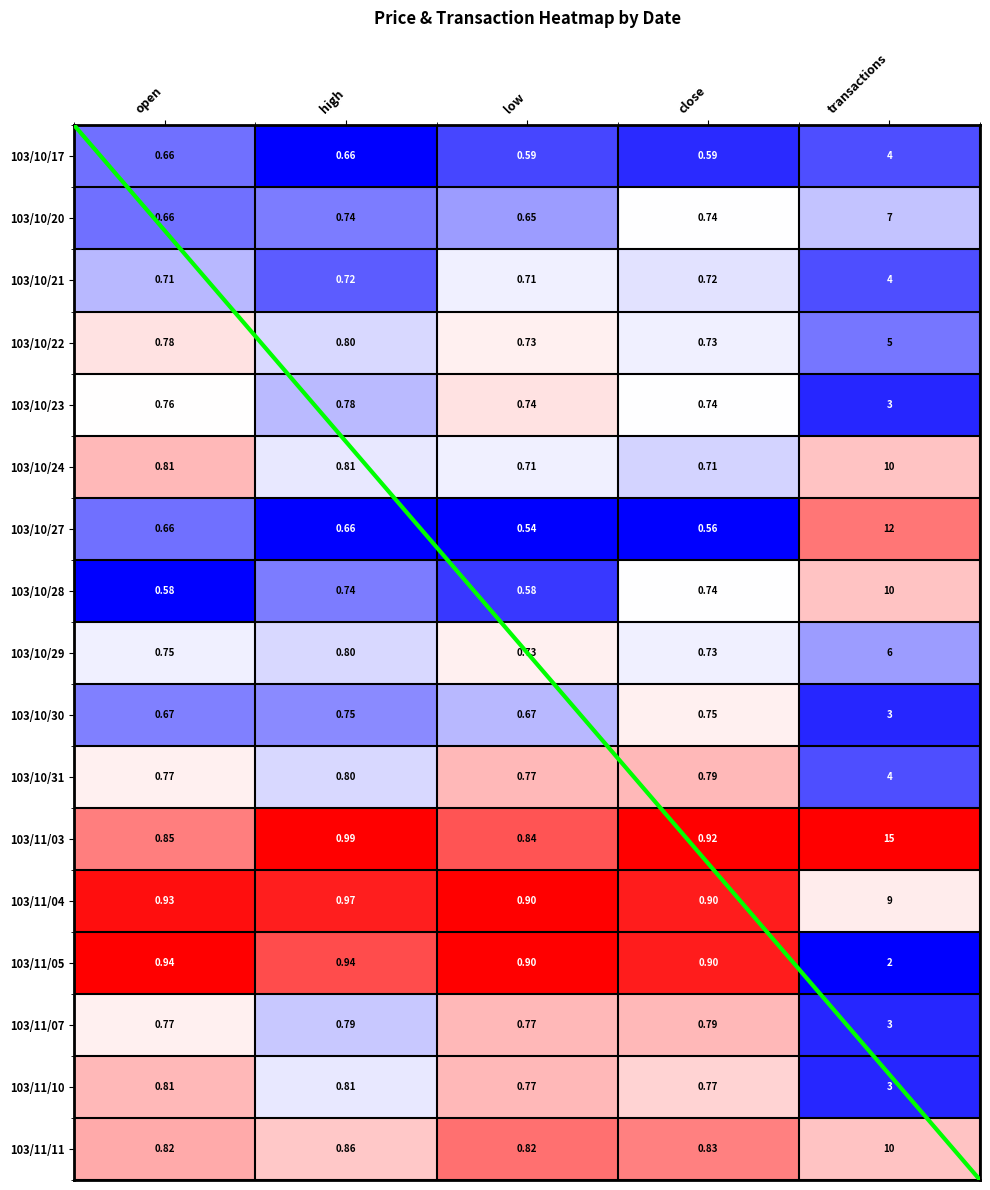

The value of 103/11/11 at low is 0.3. True or false?

False